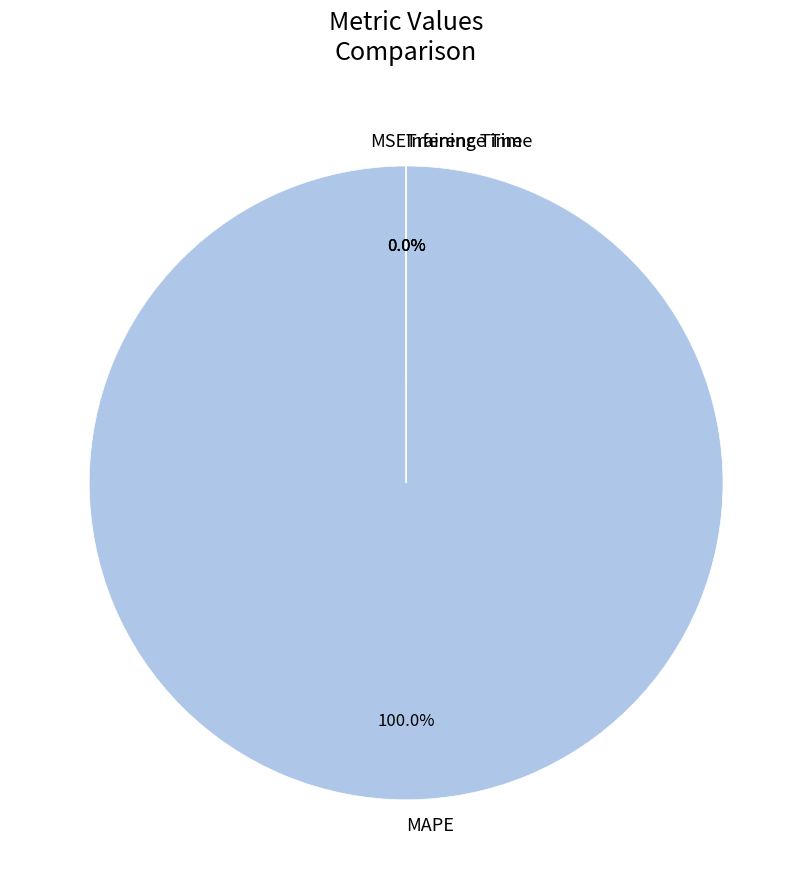

How many slices are in this pie chart?

4